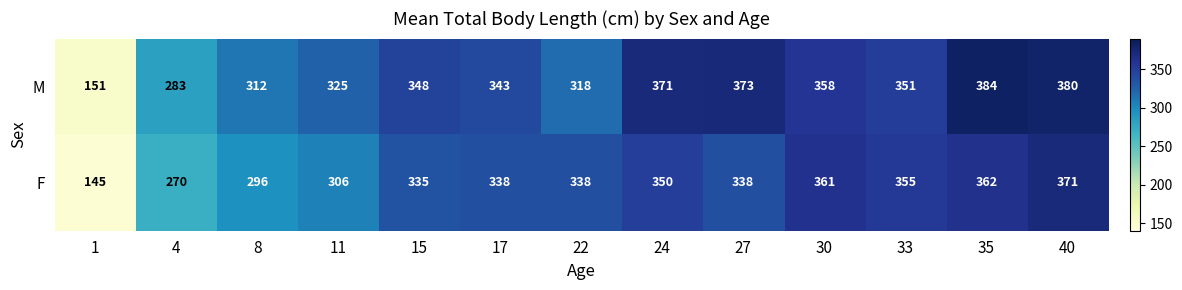

Which series has the widest spread of values?

M